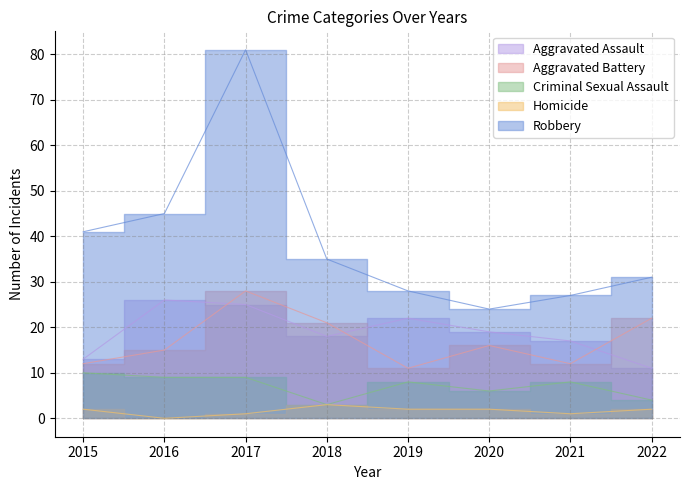

Read the Robbery value at 2019.

28